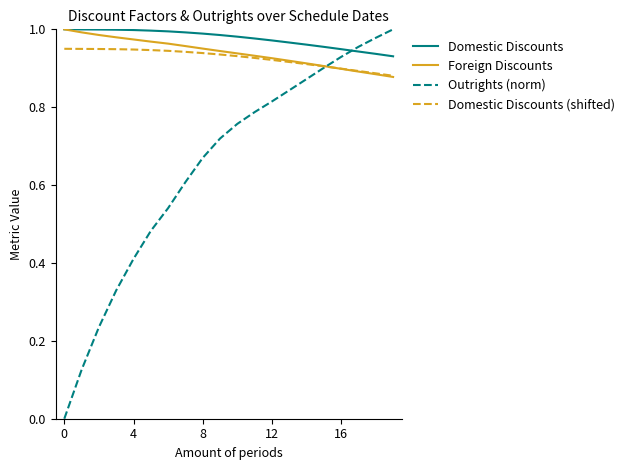

What is the average value of the Outrights (norm) series?

0.6